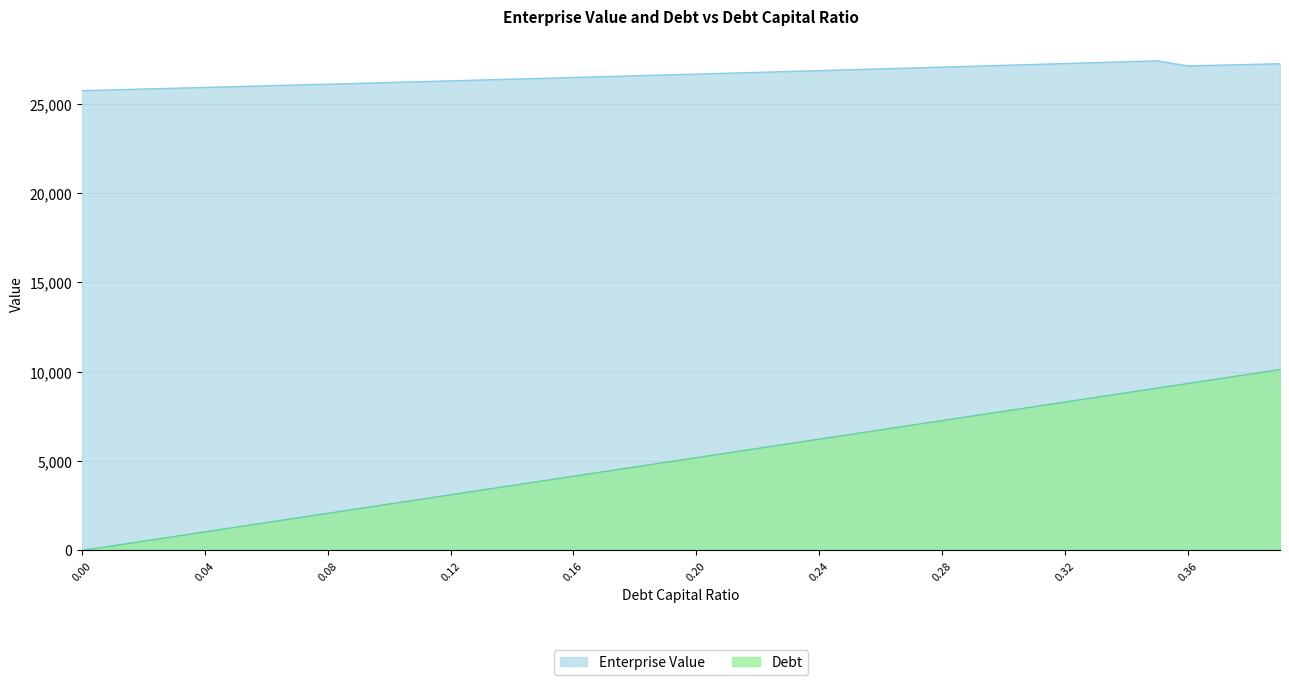

Which series changed the most between 0.22 and 0.29?

debt